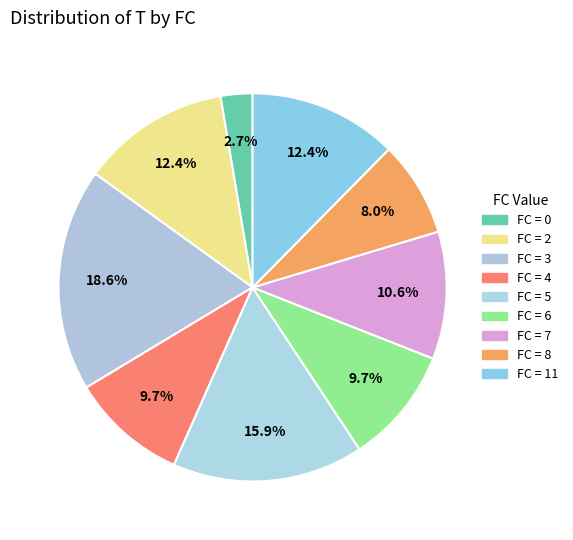

Count the number of slices in the pie.

9